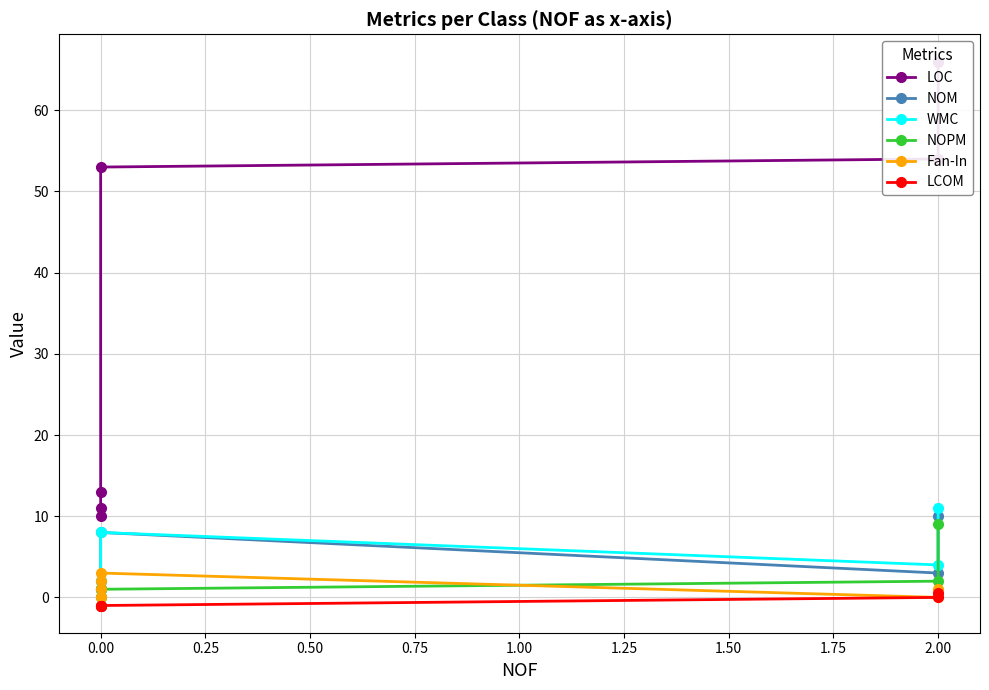

Is this an area chart (filled region under the line)?

No